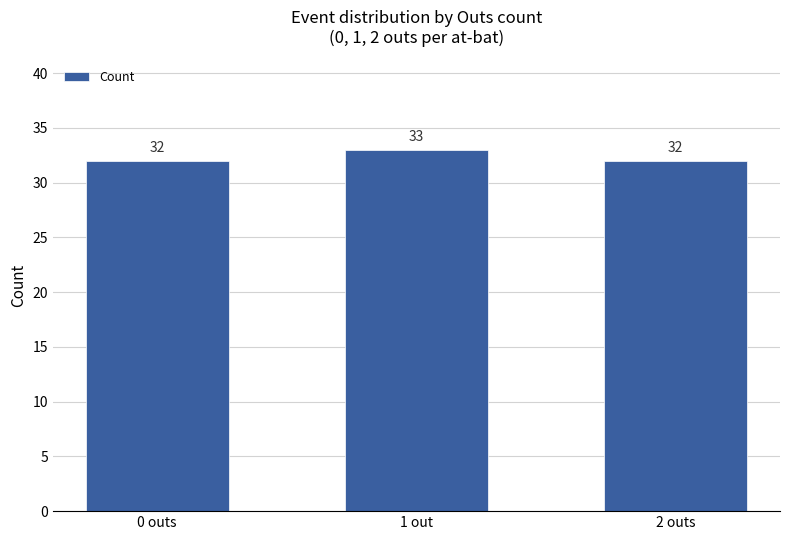

Count the number of categories in the chart.

3